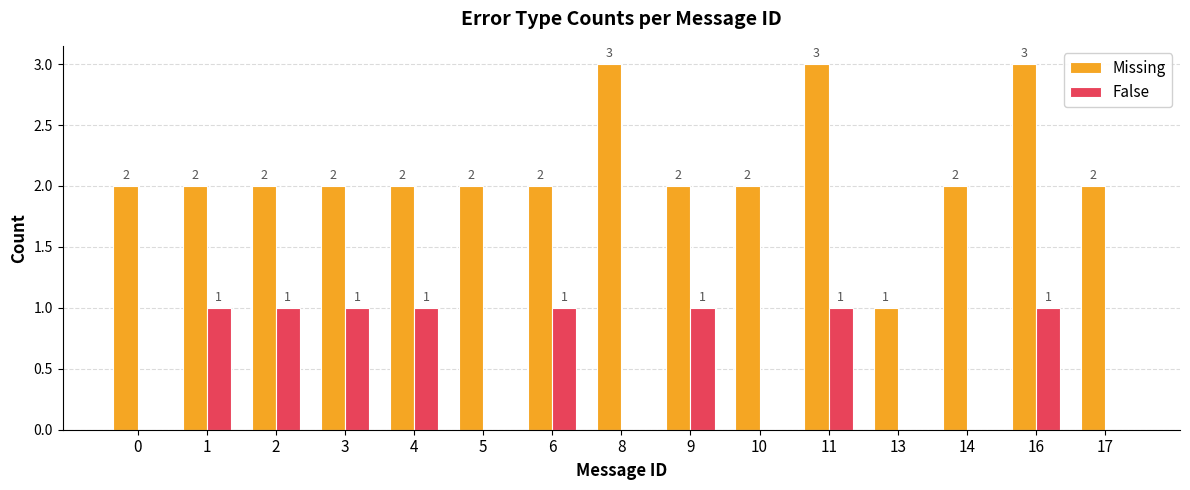

Is it true that False equals 1 at 11?

True